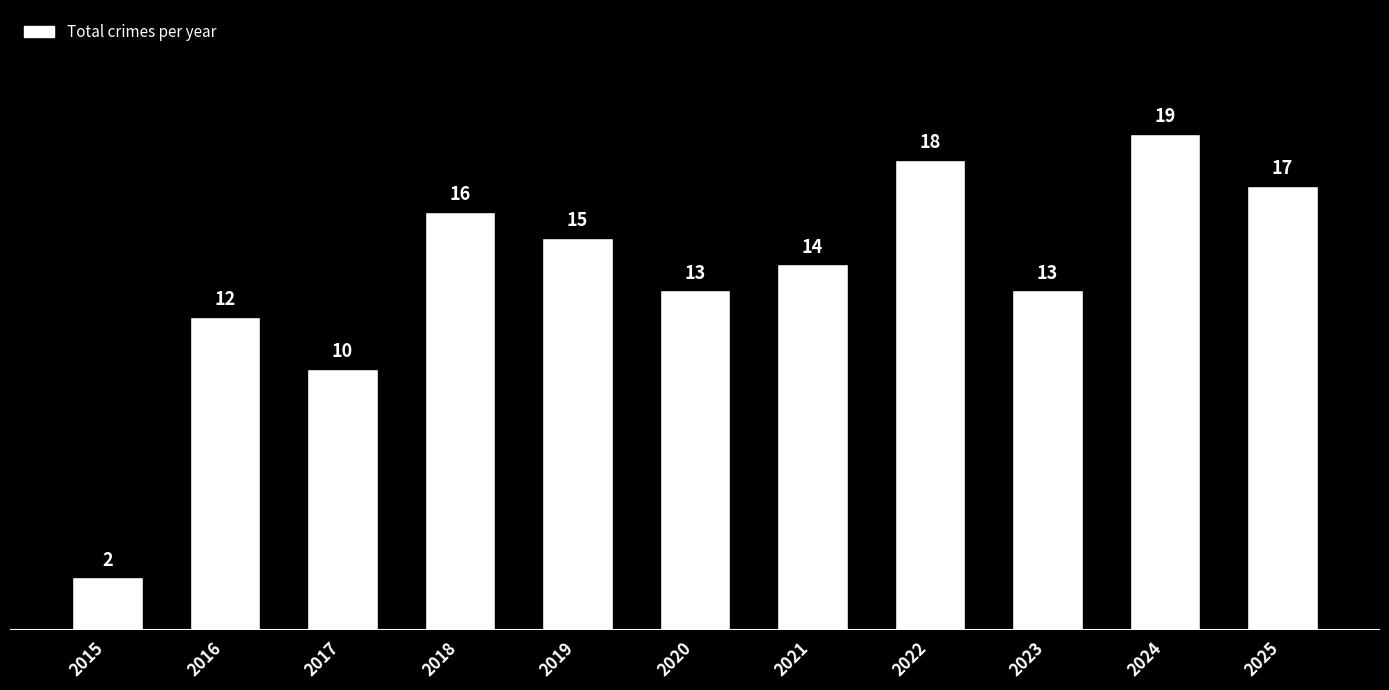

How many data points does each series have?

11